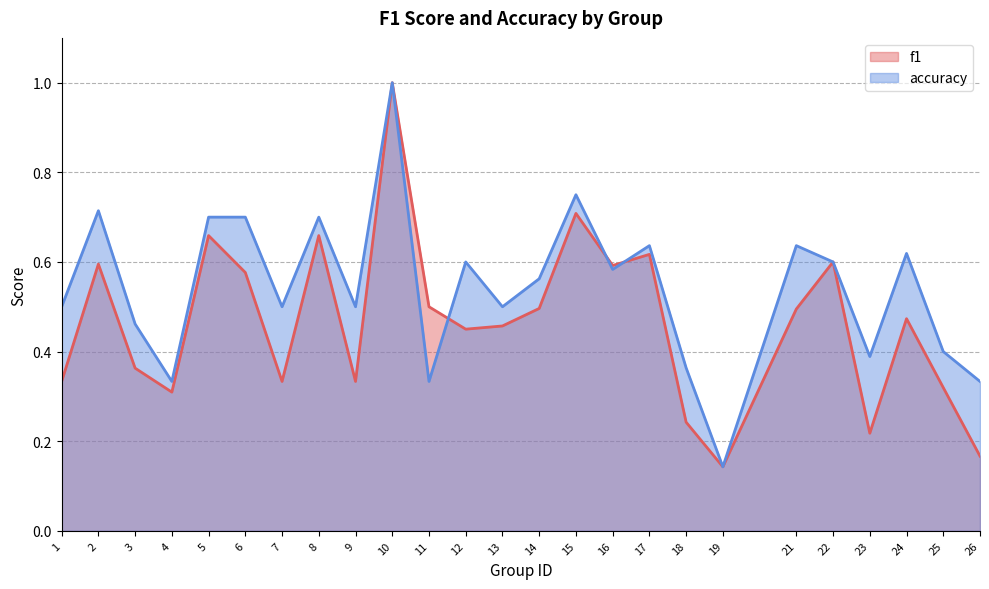

Is it true that accuracy equals 1.0 at 22?

False